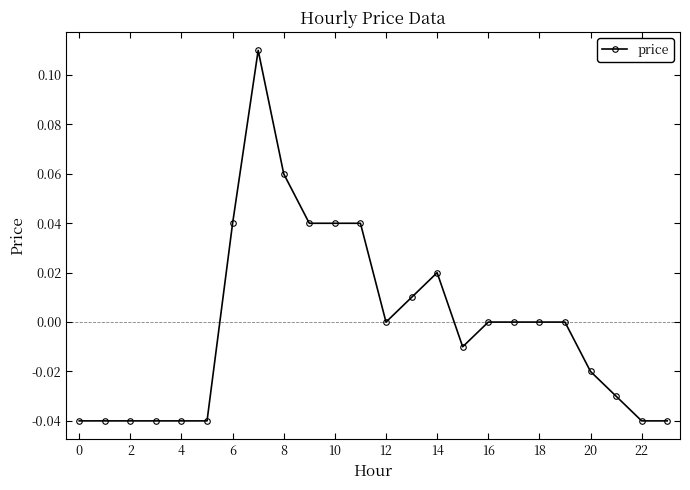

True or false: there are more than 1 points higher than both neighbors.

True